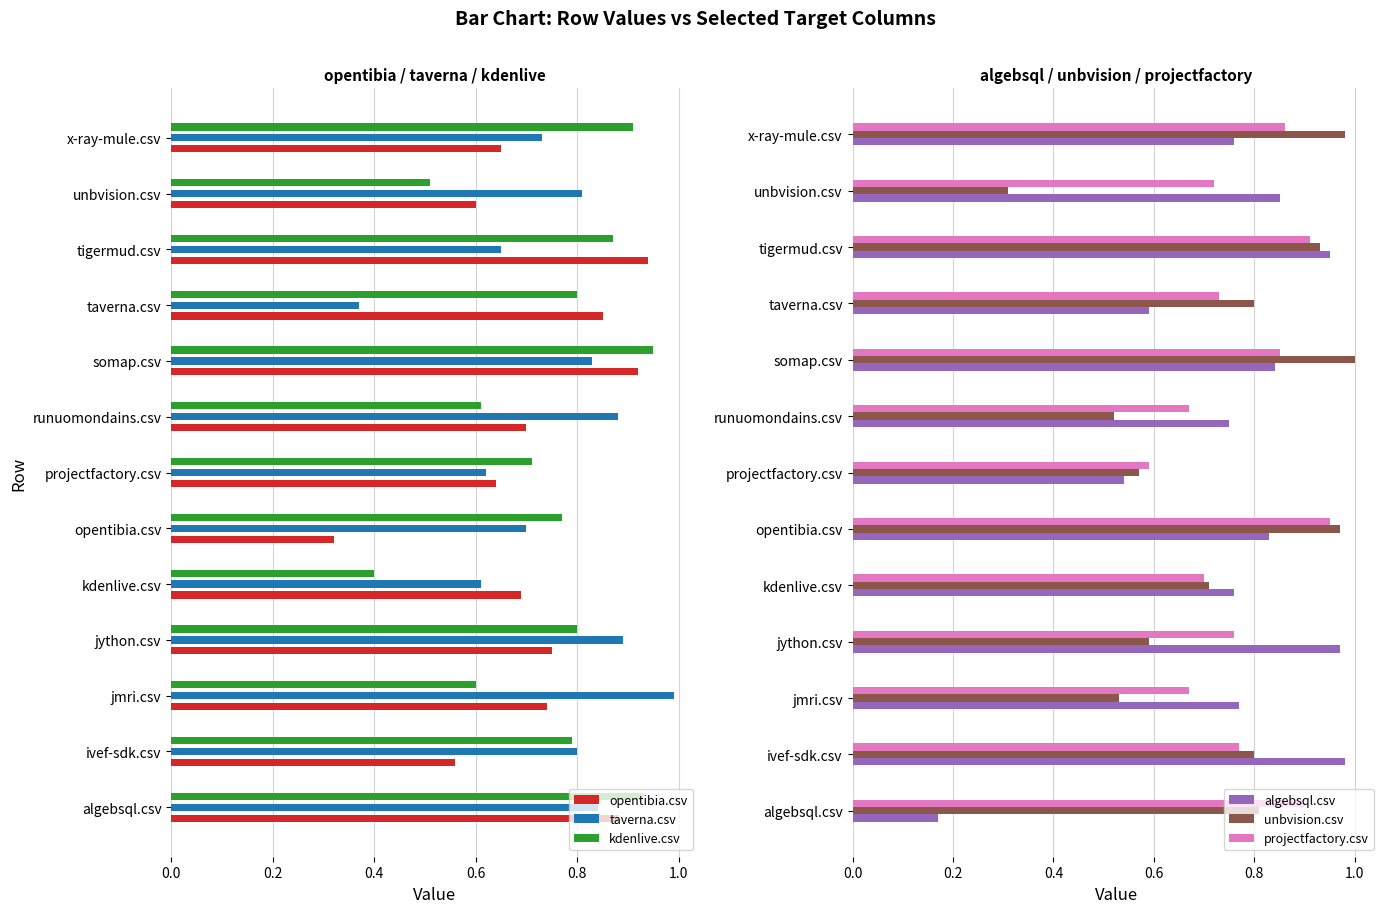

Reading left to right, transcribe all the data shown in this chart.

opentibia.csv: 0.9	0.6	0.7	0.8	0.7	0.3	0.6	0.7	0.9	0.8	0.9	0.6	0.7
taverna.csv: 0.8	0.8	1.0	0.9	0.6	0.7	0.6	0.9	0.8	0.4	0.7	0.8	0.7
kdenlive.csv: 0.9	0.8	0.6	0.8	0.4	0.8	0.7	0.6	0.9	0.8	0.9	0.5	0.9
algebsql.csv: 0.2	1.0	0.8	1.0	0.8	0.8	0.5	0.8	0.8	0.6	0.9	0.8	0.8
unbvision.csv: 0.8	0.8	0.5	0.6	0.7	1.0	0.6	0.5	1.0	0.8	0.9	0.3	1.0
projectfactory.csv: 0.9	0.8	0.7	0.8	0.7	0.9	0.6	0.7	0.8	0.7	0.9	0.7	0.9